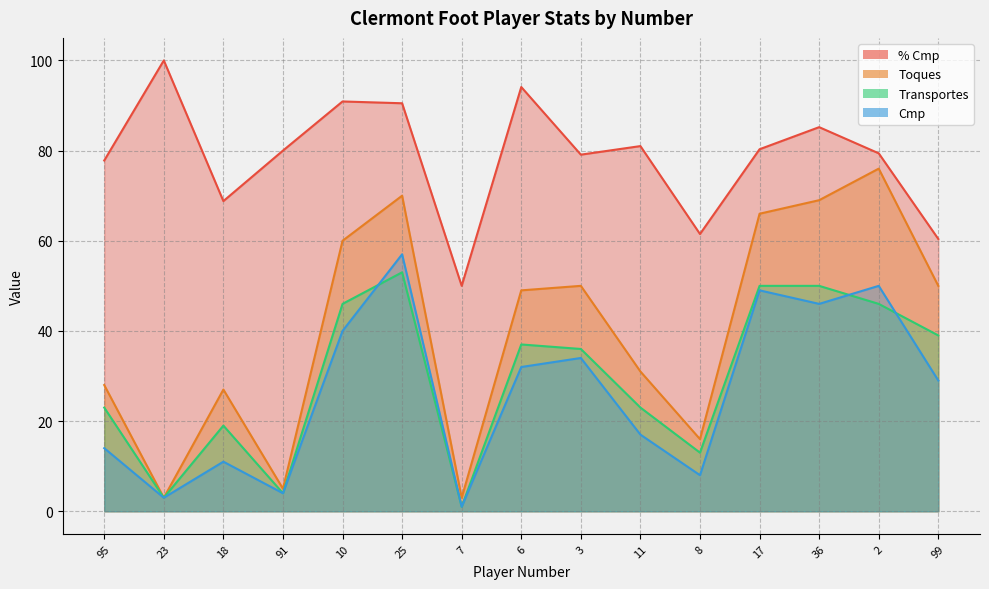

How many lines are shown in the chart?

4